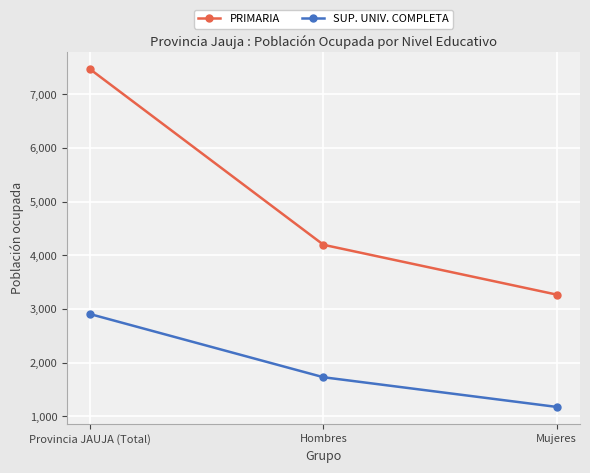

What is the sum of the SUP. UNIV. COMPLETA values at Mujeres and Hombres?

2905